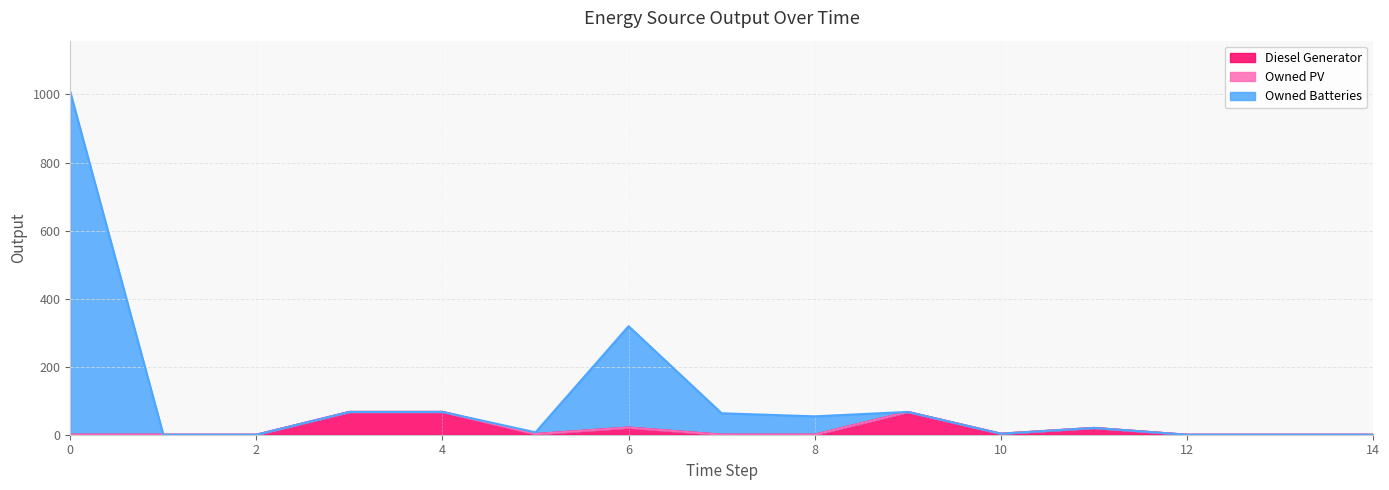

What is the maximum value for Diesel Generator?

67